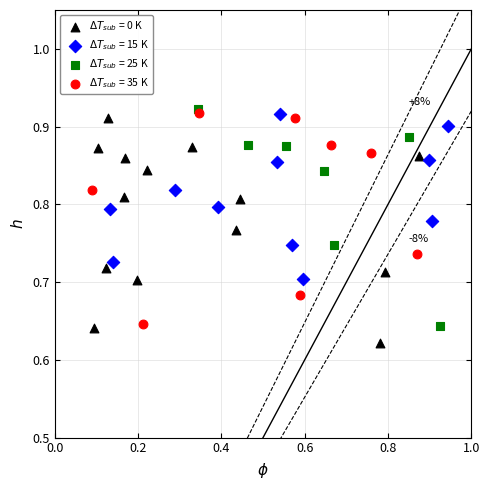

Which series reaches the maximum Y coordinate?

$\Delta T_{sub}$ = 25 K